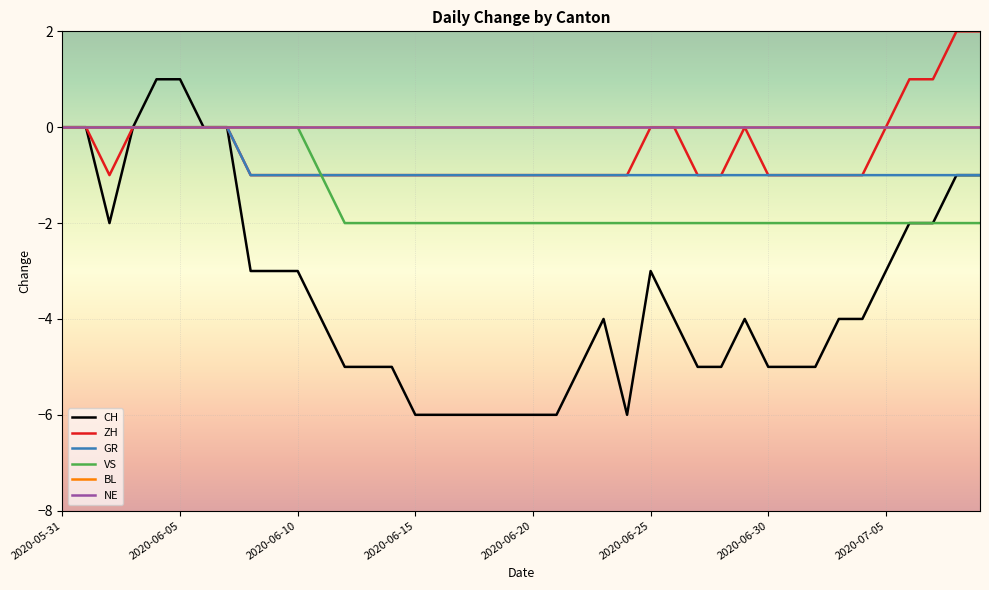

What is the difference between the maximum and minimum values in the VS series?

2